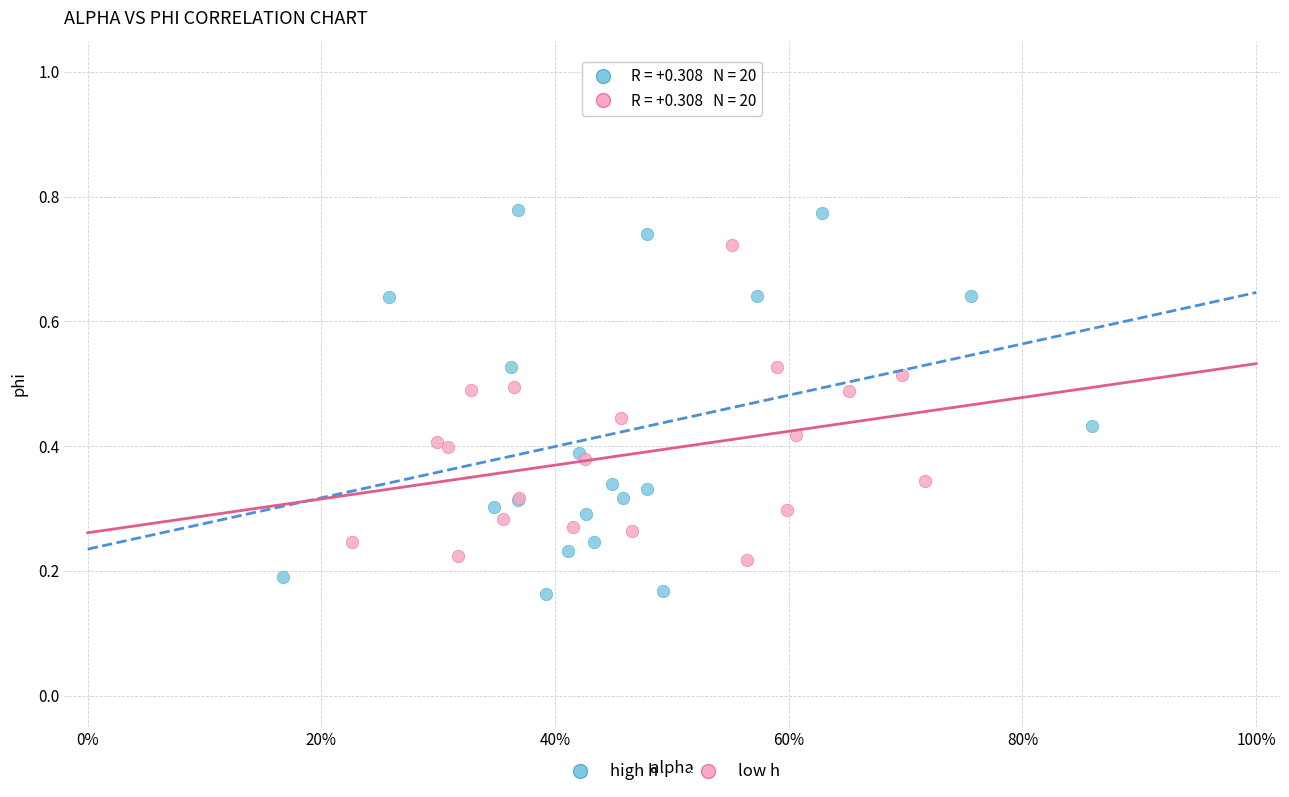

Which series contains the highest Y value?

high h